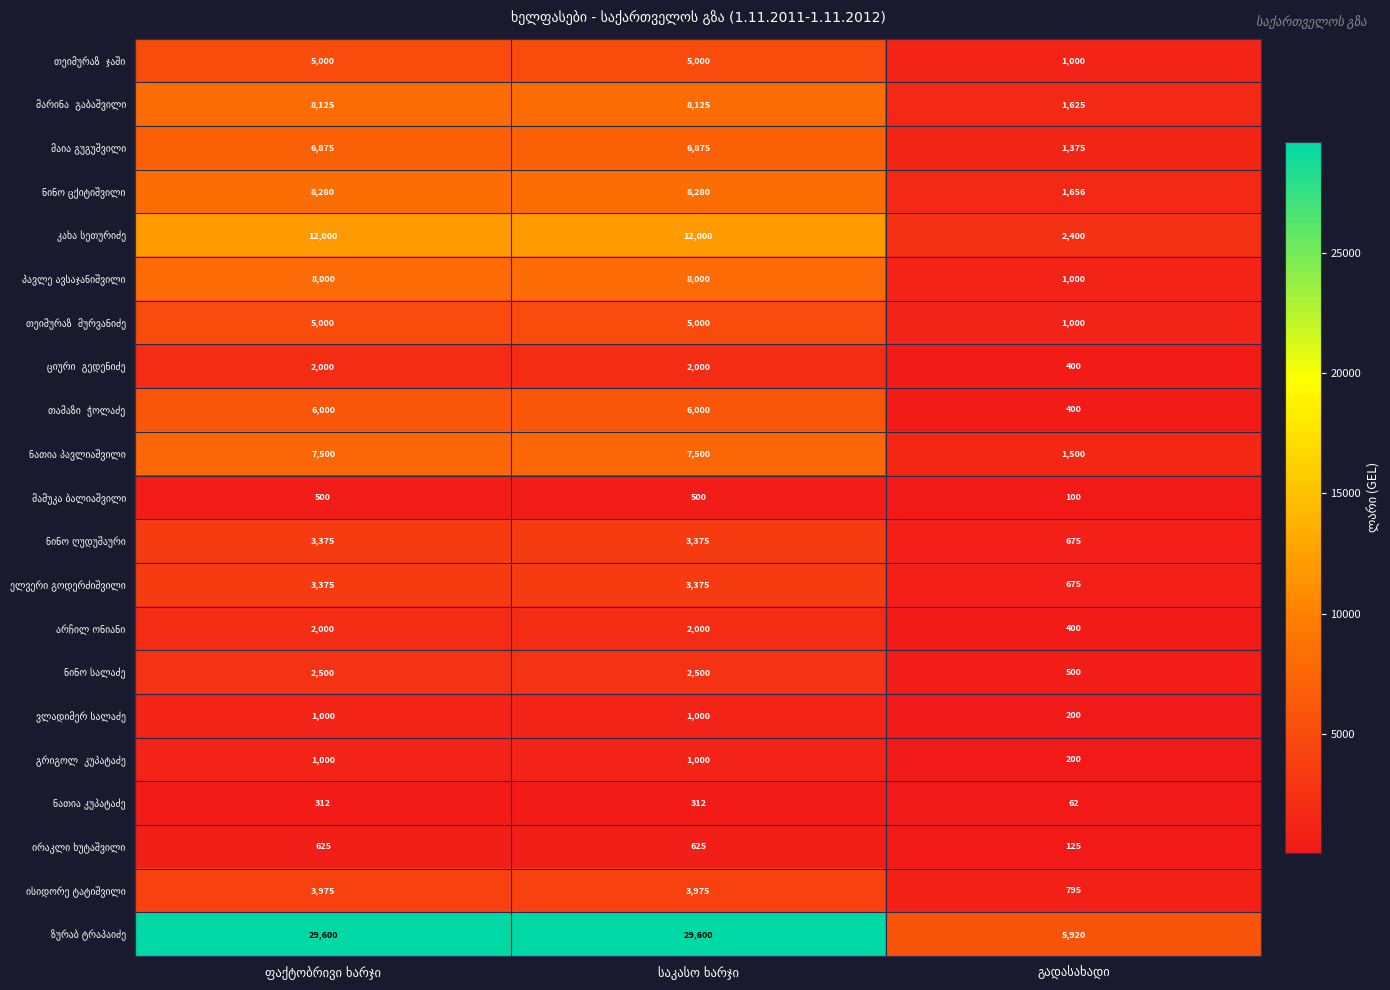

What is the smallest value displayed?

62